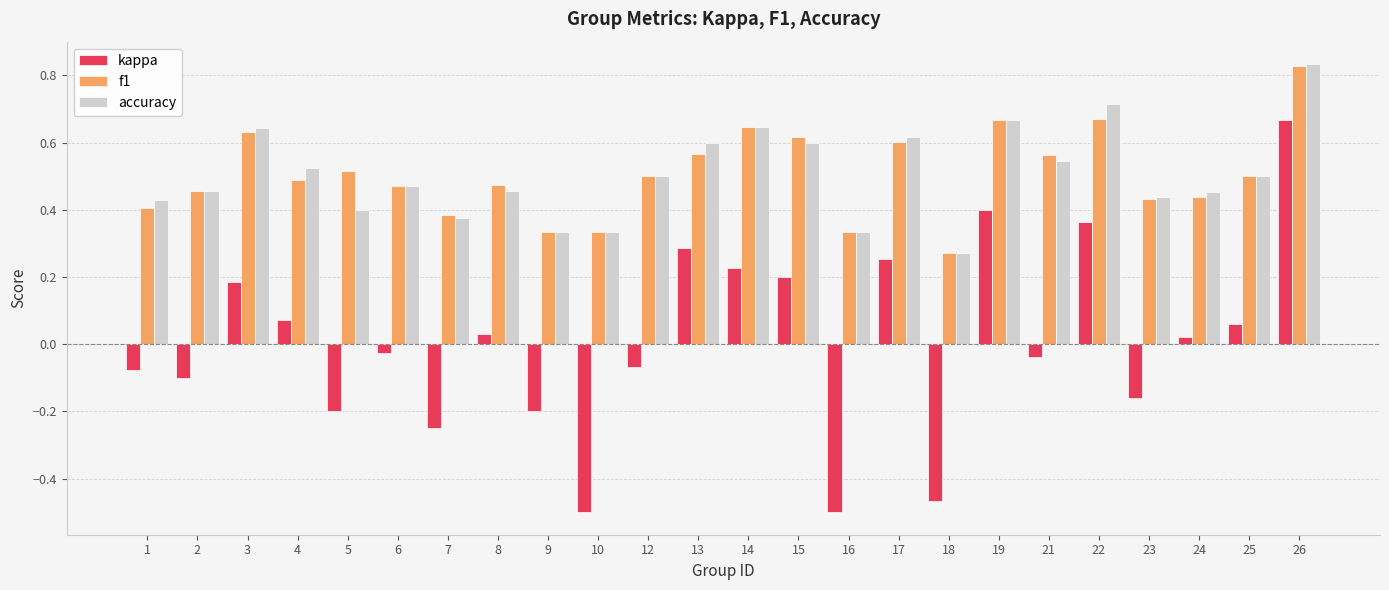

What are all the series names shown in the legend?

kappa, f1, accuracy